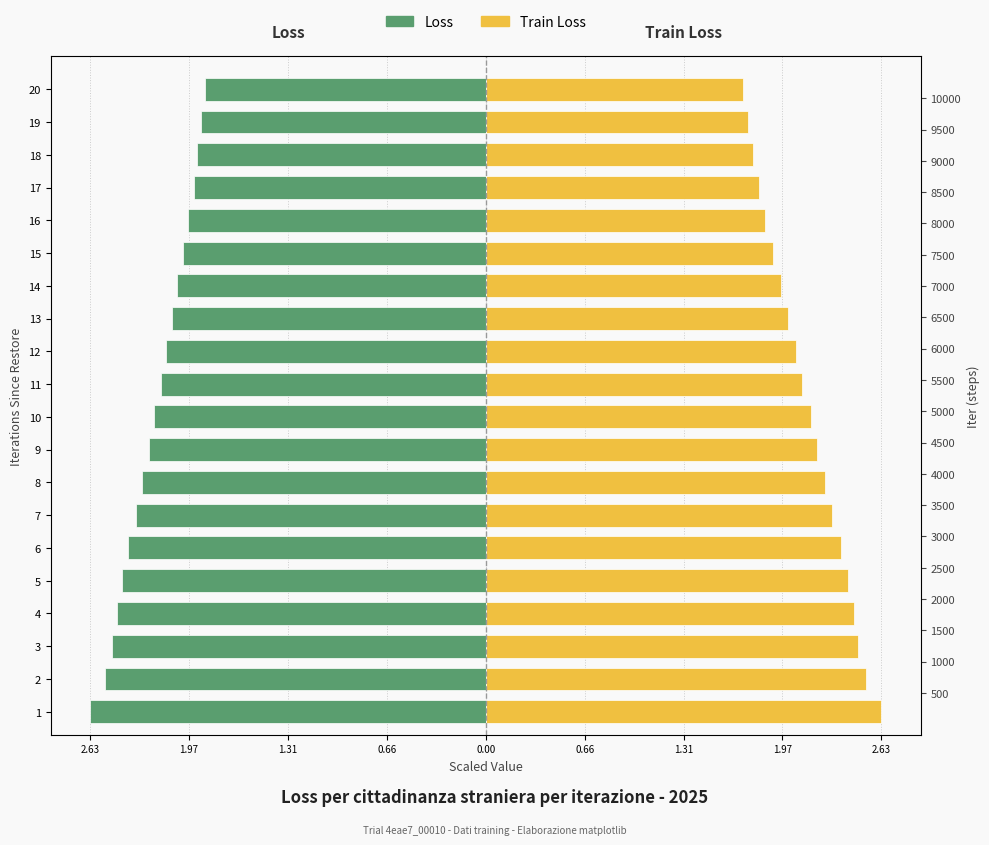

How many distinct data groups are displayed?

2